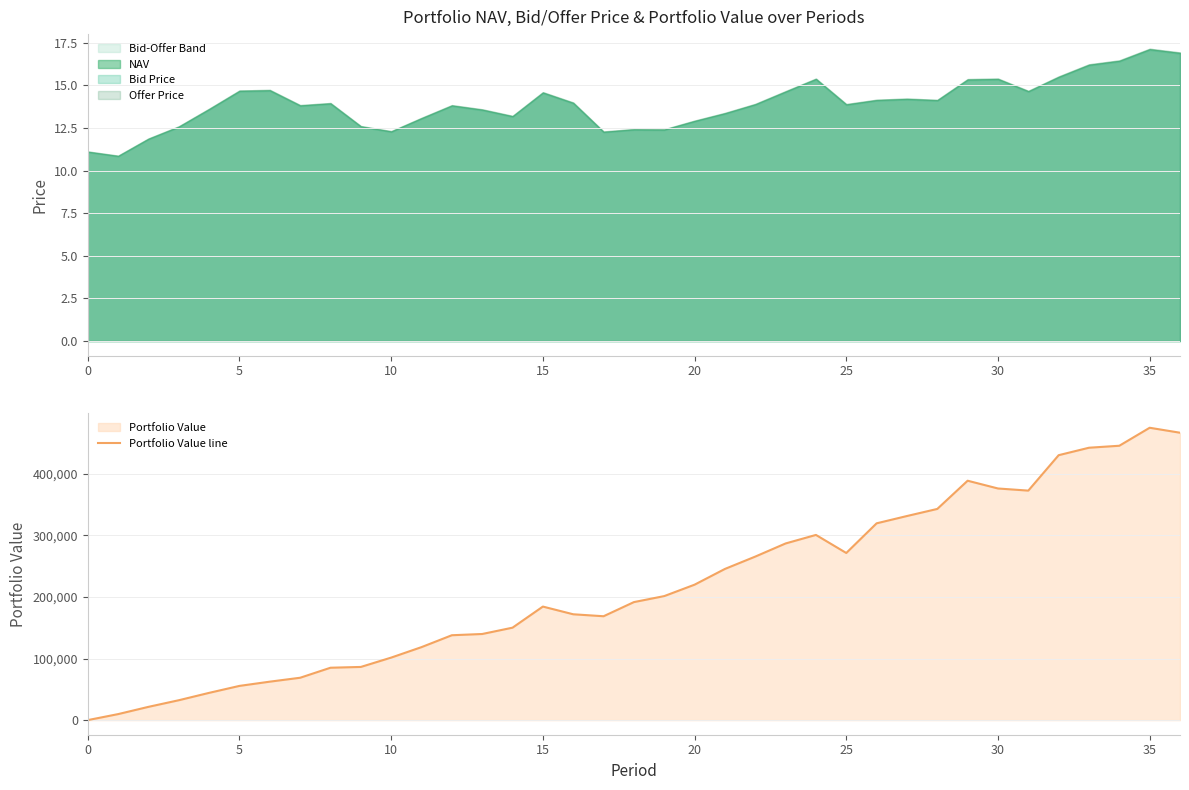

Does the chart have visible grid lines?

Yes